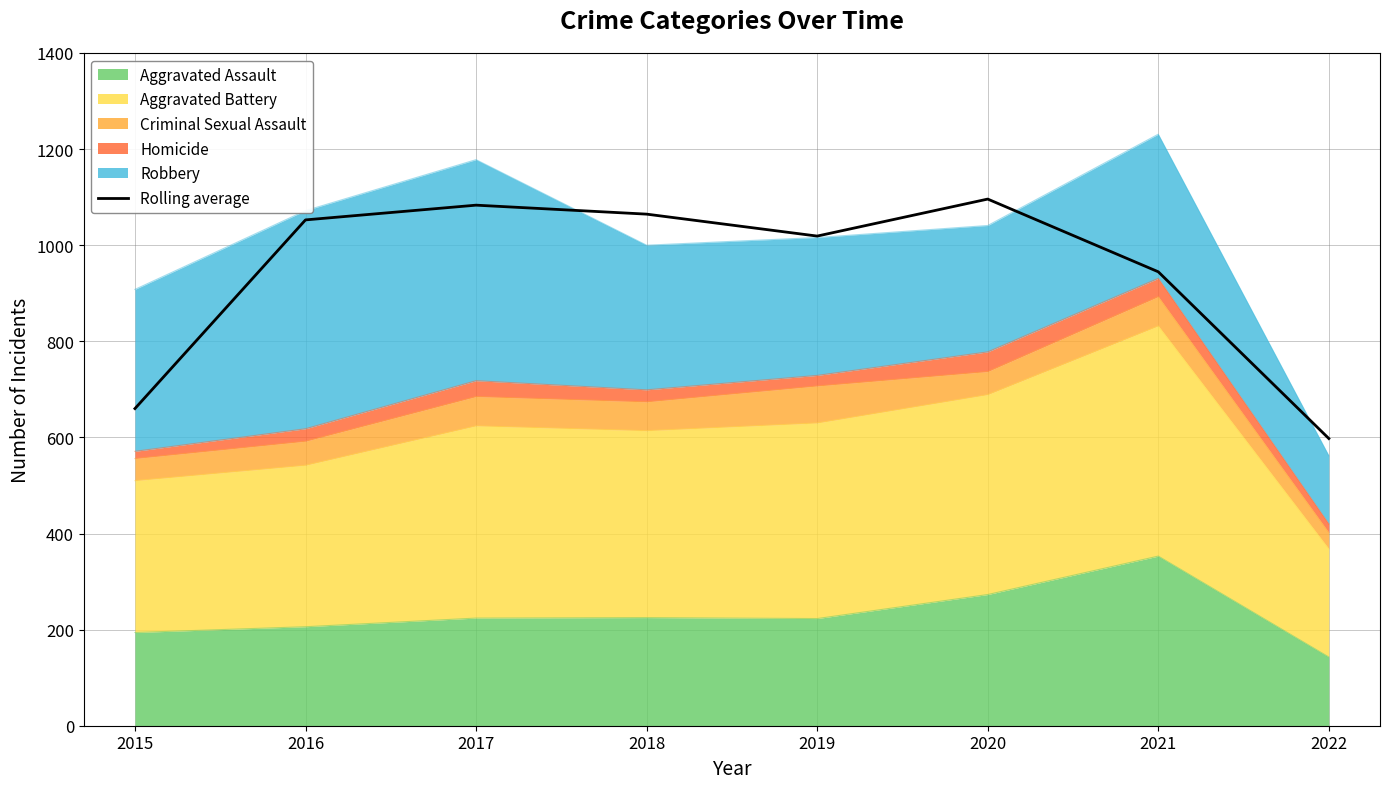

What is the sum of all values?

7518.0